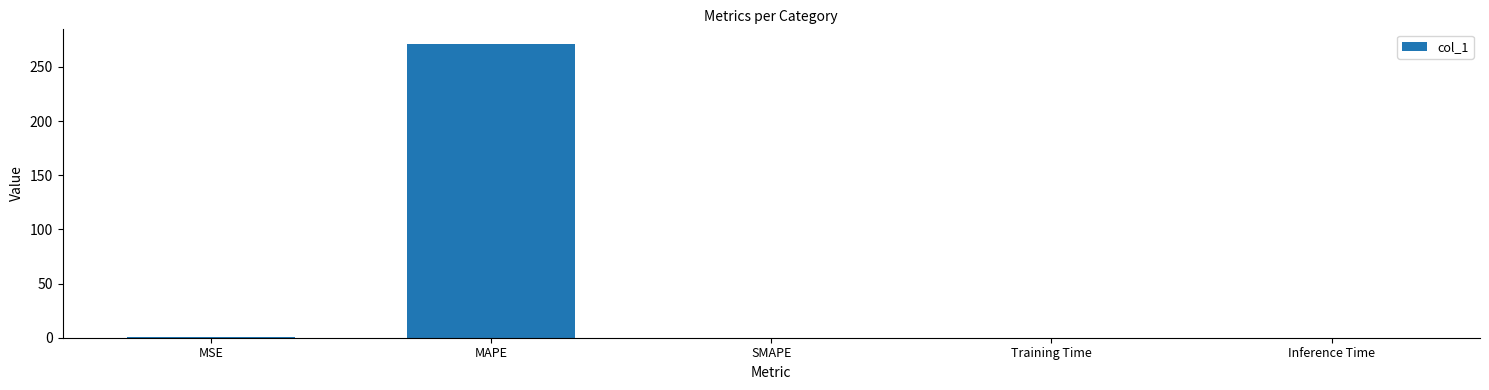

The chart shows a value of 0.0 at Training Time. True or false?

True